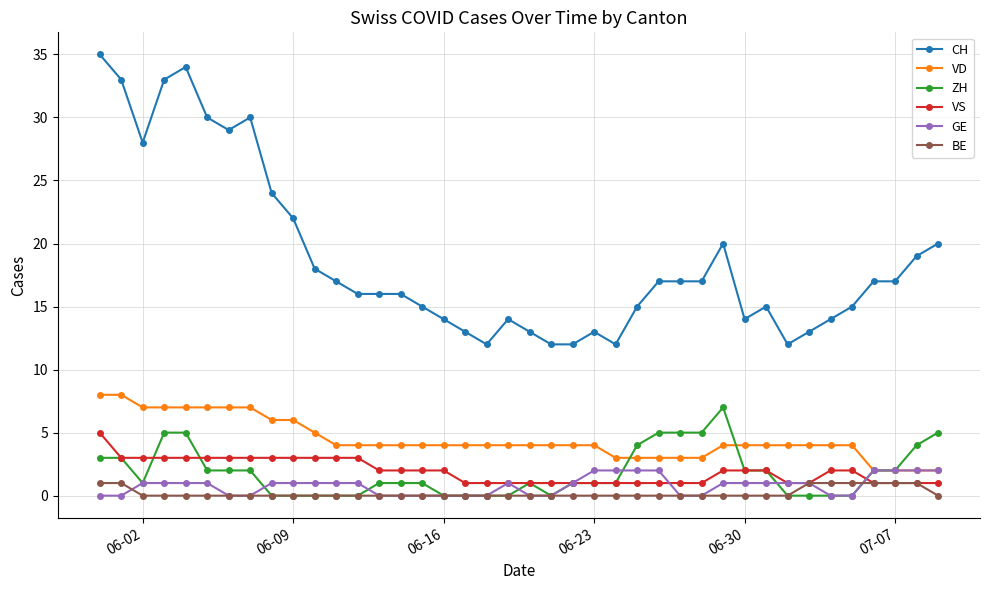

True or false: CH and BE cross at least once.

False